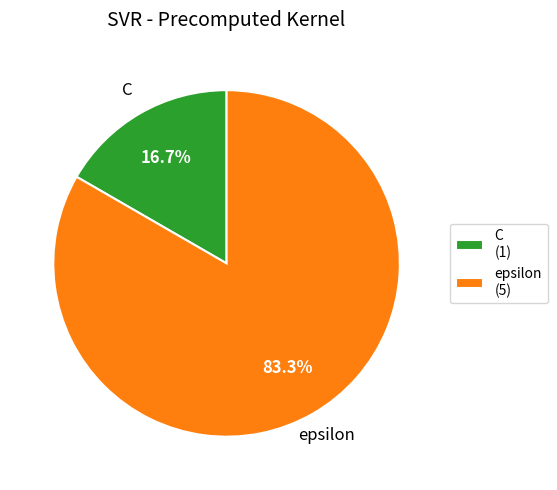

Rank the categories by value from lowest to highest.

C, epsilon